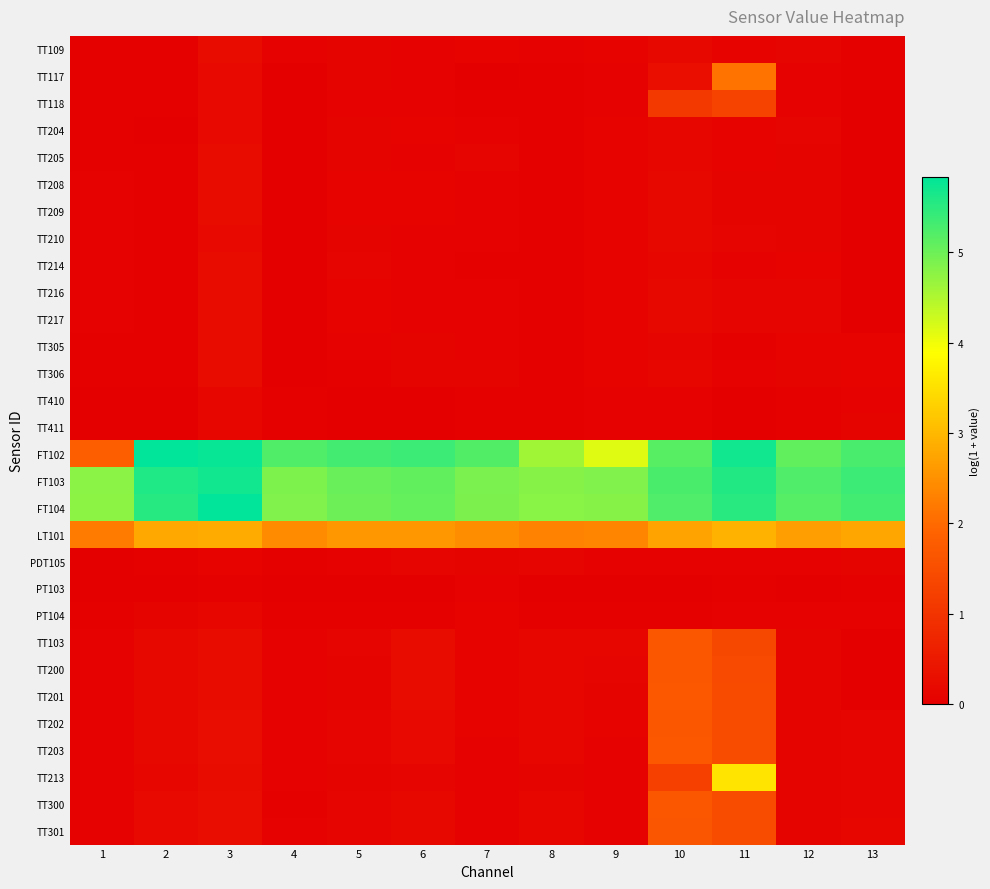

Reading left to right, list all the values displayed in this chart.

TT109: 1=0.0	2=0.0	3=0.2	4=0.1	5=0.1	6=0.1	7=0.1	8=0.0	9=0.1	10=0.2	11=0.1	12=0.1	13=0.0
TT117: 1=0.0	2=0.0	3=0.2	4=0.0	5=0.1	6=0.0	7=0.0	8=0.0	9=0.1	10=0.3	11=2.1	12=0.1	13=0.0
TT118: 1=0.0	2=0.0	3=0.2	4=0.0	5=0.1	6=0.0	7=0.0	8=0.0	9=0.1	10=1.1	11=1.3	12=0.1	13=0.0
TT204: 1=0.0	2=0.0	3=0.2	4=0.0	5=0.1	6=0.1	7=0.0	8=0.0	9=0.1	10=0.1	11=0.1	12=0.1	13=0.0
TT205: 1=0.0	2=0.0	3=0.2	4=0.0	5=0.1	6=0.1	7=0.1	8=0.0	9=0.1	10=0.2	11=0.1	12=0.1	13=0.0
TT208: 1=0.1	2=0.0	3=0.2	4=0.0	5=0.1	6=0.1	7=0.0	8=0.0	9=0.1	10=0.2	11=0.1	12=0.1	13=0.0
TT209: 1=0.1	2=0.0	3=0.2	4=0.0	5=0.1	6=0.1	7=0.1	8=0.0	9=0.1	10=0.2	11=0.1	12=0.1	13=0.0
TT210: 1=0.1	2=0.0	3=0.2	4=0.0	5=0.1	6=0.1	7=0.0	8=0.0	9=0.1	10=0.2	11=0.1	12=0.1	13=0.0
TT214: 1=0.0	2=0.0	3=0.2	4=0.0	5=0.1	6=0.1	7=0.0	8=0.0	9=0.1	10=0.1	11=0.1	12=0.1	13=0.0
TT216: 1=0.0	2=0.0	3=0.2	4=0.0	5=0.1	6=0.1	7=0.1	8=0.0	9=0.1	10=0.2	11=0.1	12=0.1	13=0.0
TT217: 1=0.1	2=0.0	3=0.2	4=0.0	5=0.1	6=0.1	7=0.1	8=0.0	9=0.1	10=0.2	11=0.1	12=0.1	13=0.0
TT305: 1=0.0	2=0.0	3=0.2	4=0.0	5=0.1	6=0.1	7=0.1	8=0.0	9=0.1	10=0.1	11=0.0	12=0.1	13=0.1
TT306: 1=0.0	2=0.0	3=0.2	4=0.0	5=0.0	6=0.1	7=0.1	8=0.0	9=0.1	10=0.1	11=0.1	12=0.1	13=0.1
TT410: 1=0.0	2=0.0	3=0.1	4=0.0	5=0.0	6=0.0	7=0.0	8=0.0	9=0.1	10=0.1	11=0.0	12=0.0	13=0.1
TT411: 1=0.0	2=0.0	3=0.1	4=0.0	5=0.0	6=0.0	7=0.0	8=0.0	9=0.1	10=0.1	11=0.0	12=0.0	13=0.1
FT102: 1=1.8	2=5.8	3=5.8	4=5.2	5=5.3	6=5.4	7=5.2	8=4.6	9=4.1	10=5.2	11=5.7	12=5.1	13=5.3
FT103: 1=4.8	2=5.6	3=5.7	4=4.9	5=5.0	6=5.1	7=4.9	8=4.8	9=4.9	10=5.3	11=5.6	12=5.2	13=5.4
FT104: 1=4.8	2=5.5	3=5.8	4=4.9	5=5.0	6=5.1	7=4.9	8=4.8	9=4.8	10=5.2	11=5.5	12=5.2	13=5.3
LT101: 1=2.2	2=2.8	3=2.8	4=2.4	5=2.6	6=2.6	7=2.4	8=2.3	9=2.3	10=2.7	11=2.9	12=2.7	13=2.8
PDT105: 1=0.0	2=0.0	3=0.1	4=0.0	5=0.1	6=0.1	7=0.1	8=0.1	9=0.1	10=0.1	11=0.1	12=0.1	13=0.1
PT103: 1=0.0	2=0.0	3=0.0	4=0.0	5=0.0	6=0.0	7=0.1	8=0.0	9=0.0	10=0.0	11=0.0	12=0.0	13=0.0
PT104: 1=0.0	2=0.1	3=0.1	4=0.0	5=0.0	6=0.0	7=0.1	8=0.0	9=0.0	10=0.0	11=0.1	12=0.0	13=0.1
TT103: 1=0.0	2=0.2	3=0.2	4=0.1	5=0.1	6=0.2	7=0.1	8=0.1	9=0.2	10=1.7	11=1.4	12=0.1	13=0.0
TT200: 1=0.1	2=0.2	3=0.2	4=0.1	5=0.1	6=0.2	7=0.1	8=0.1	9=0.1	10=1.7	11=1.4	12=0.1	13=0.0
TT201: 1=0.1	2=0.2	3=0.2	4=0.0	5=0.1	6=0.2	7=0.1	8=0.1	9=0.1	10=1.7	11=1.4	12=0.1	13=0.0
TT202: 1=0.1	2=0.2	3=0.3	4=0.0	5=0.1	6=0.2	7=0.1	8=0.1	9=0.1	10=1.7	11=1.5	12=0.1	13=0.1
TT203: 1=0.1	2=0.2	3=0.3	4=0.0	5=0.1	6=0.2	7=0.1	8=0.1	9=0.1	10=1.7	11=1.5	12=0.1	13=0.1
TT213: 1=0.1	2=0.1	3=0.2	4=0.0	5=0.1	6=0.1	7=0.1	8=0.1	9=0.1	10=1.2	11=3.6	12=0.1	13=0.1
TT300: 1=0.1	2=0.2	3=0.3	4=0.0	5=0.1	6=0.2	7=0.1	8=0.1	9=0.1	10=1.7	11=1.5	12=0.1	13=0.1
TT301: 1=0.1	2=0.2	3=0.3	4=0.1	5=0.1	6=0.2	7=0.1	8=0.1	9=0.1	10=1.6	11=1.5	12=0.1	13=0.1